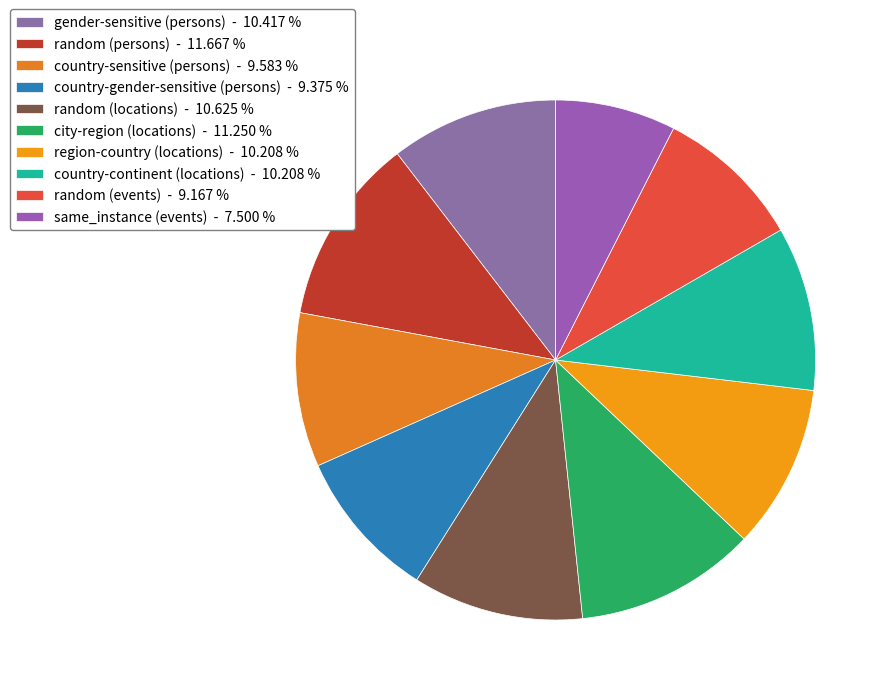

To the nearest percent, what is the difference between the largest and smallest slice percentages?

4%